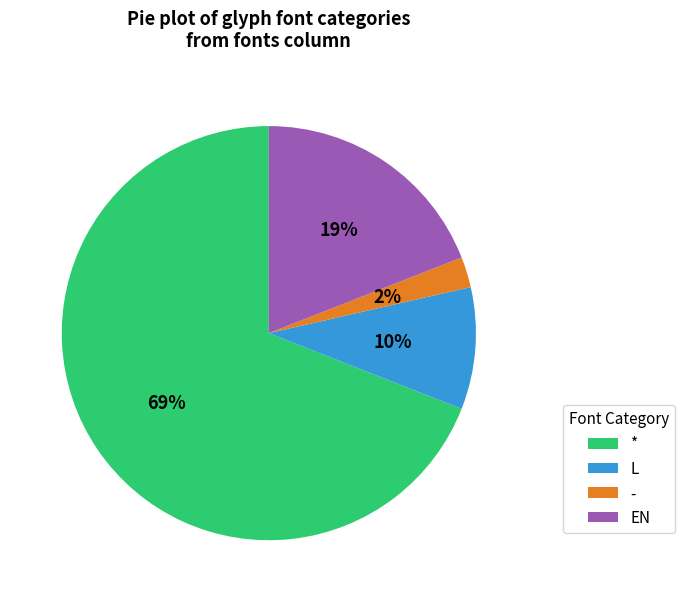

Is it true that EN is 5% of the pie?

False